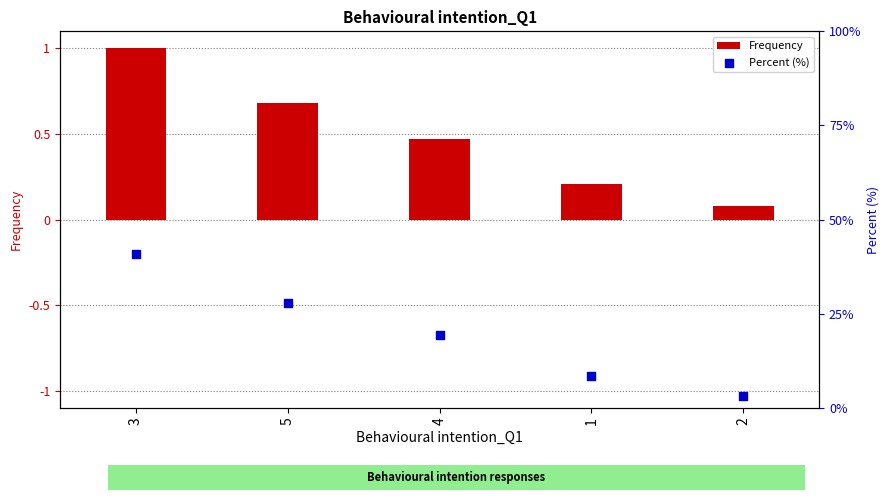

Which series reaches the maximum Y coordinate?

Percent (%)